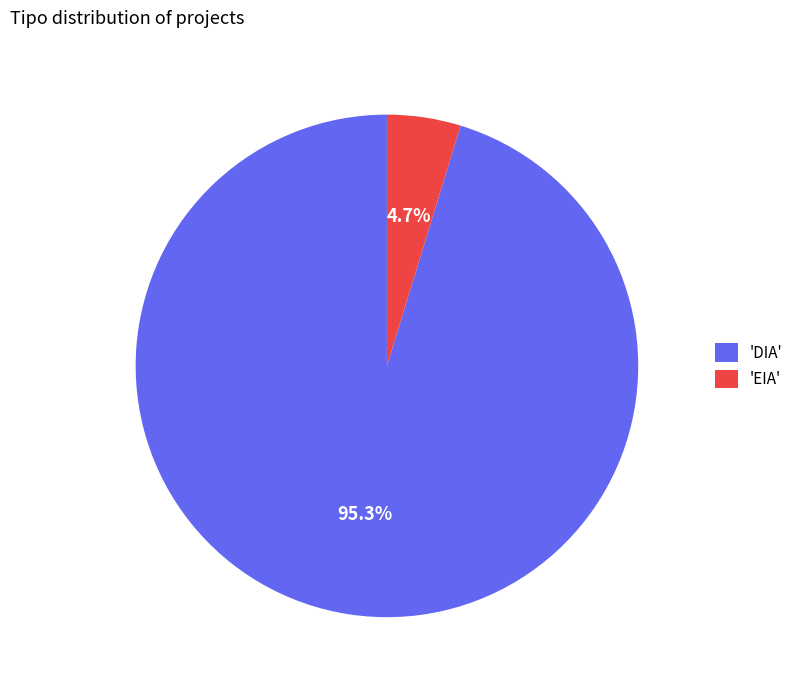

Which category accounts for the majority?

'DIA'